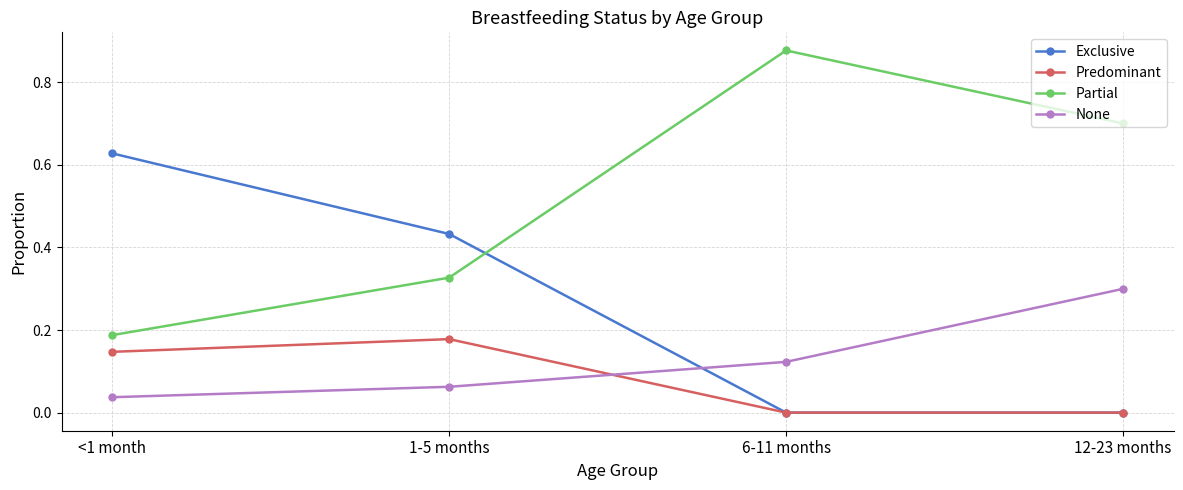

True or false: Partial and Predominant cross at least once.

False